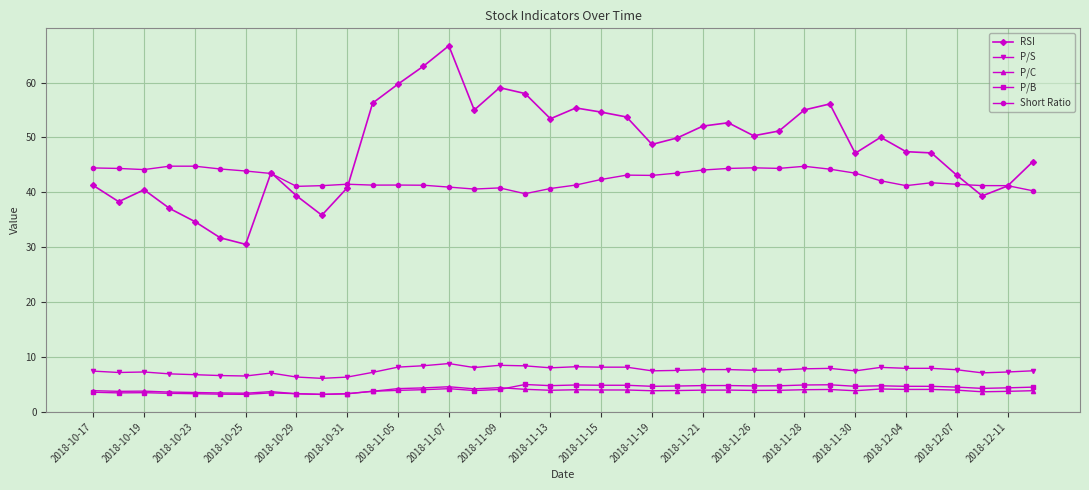

Which series has the largest total across all categories?

RSI